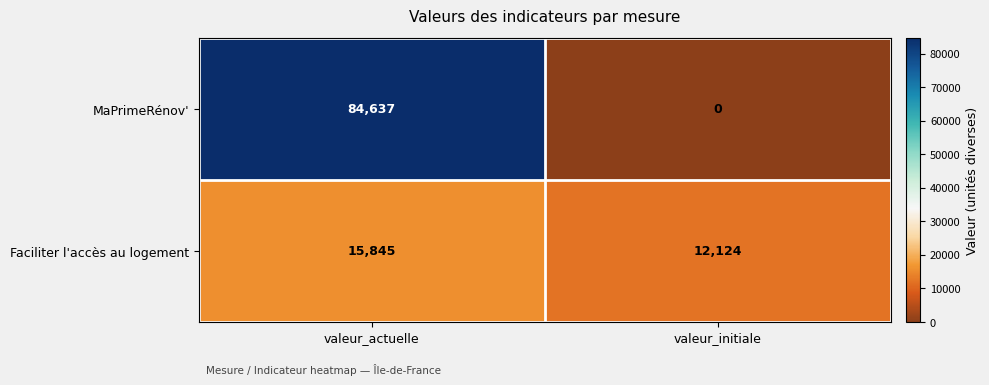

True or false: Faciliter l'accès au logement has a value of 9909 at valeur_actuelle.

False